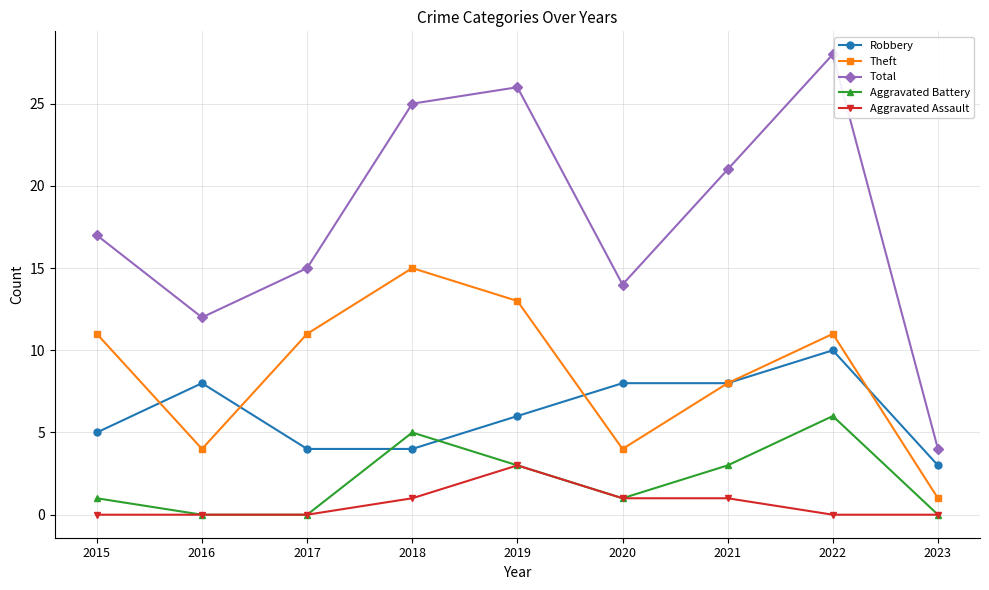

What is the difference between the Aggravated Assault values at 2017 and 2019?

3